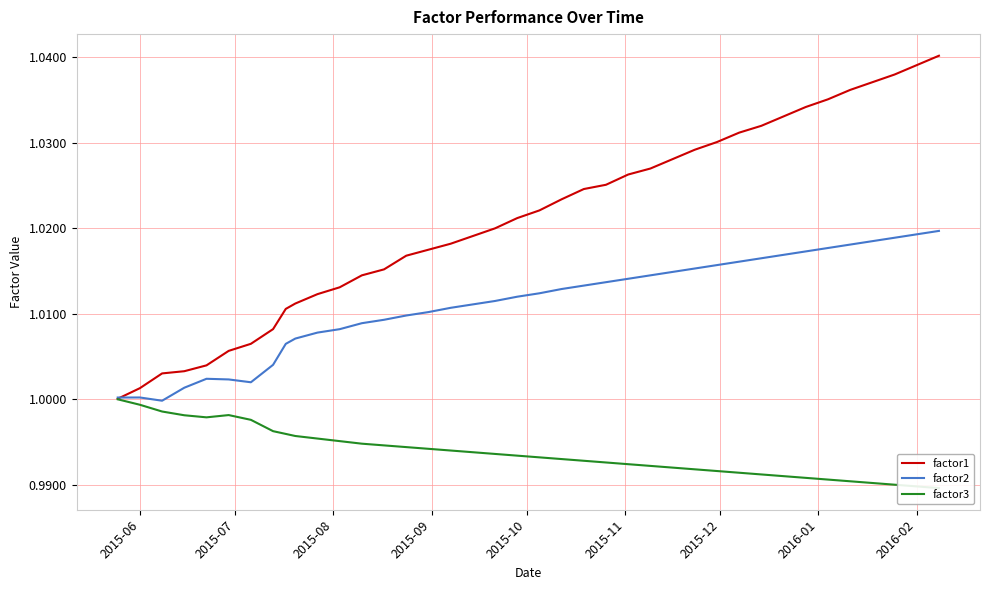

What is the greatest value displayed?

1.0